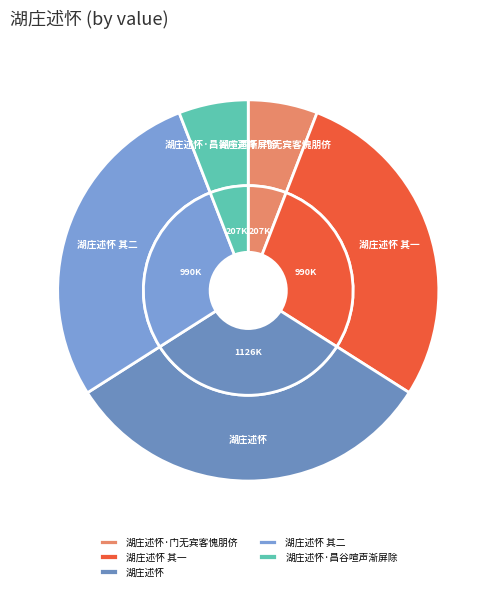

What portion of the pie excludes 湖庄述怀 其二?

71.9%